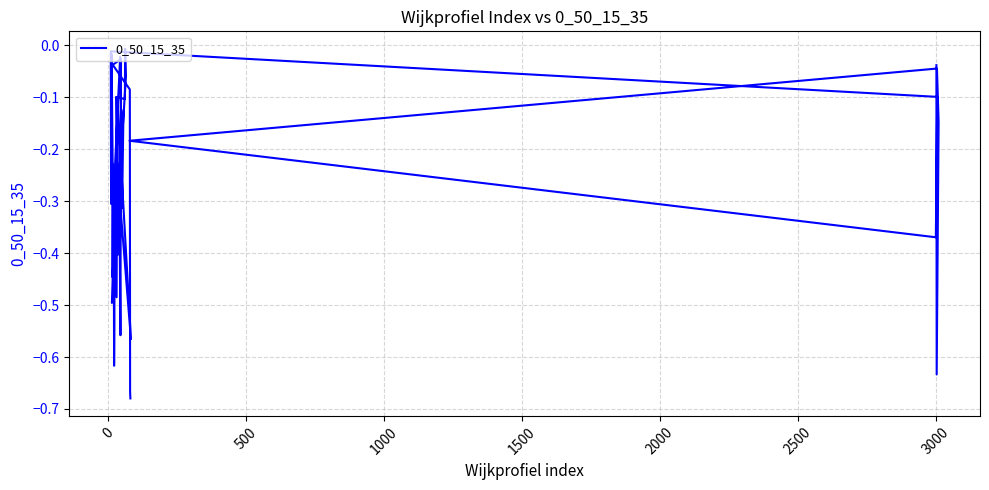

What is the difference between the second highest and minimum values?

0.7